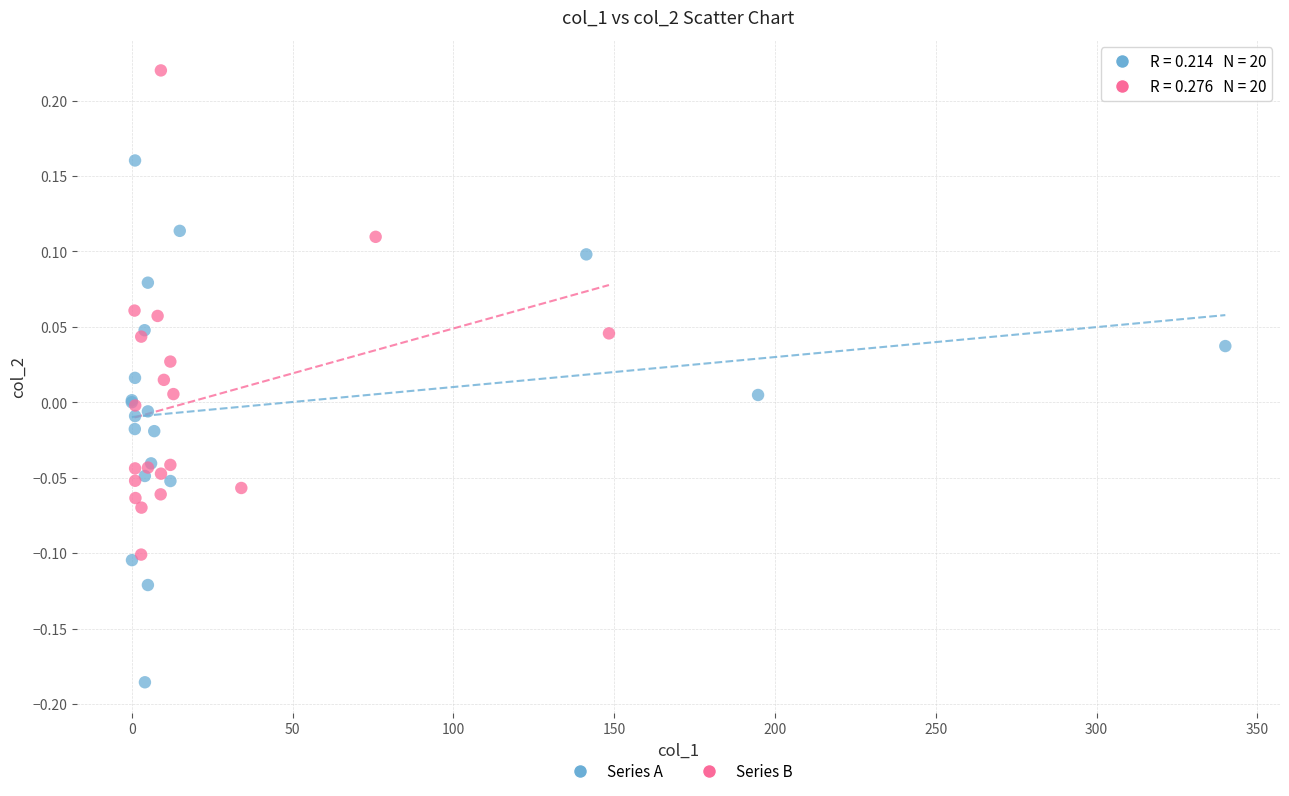

Which series has the largest Y range (max minus min)?

Series A